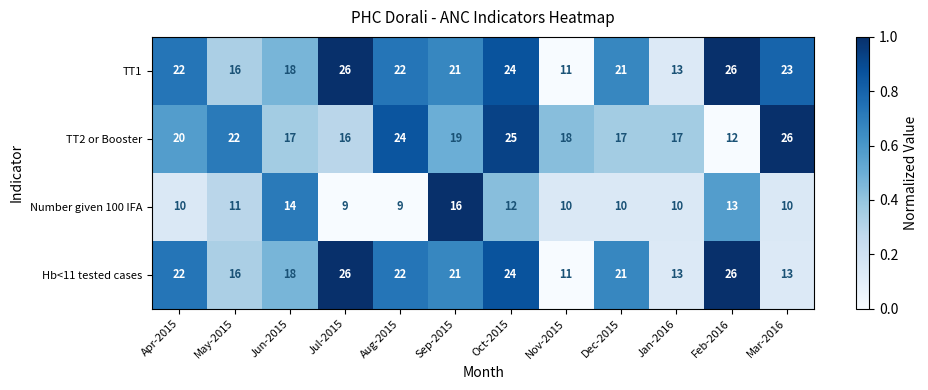

What is the average value of the Hb<11 tested cases series?

19